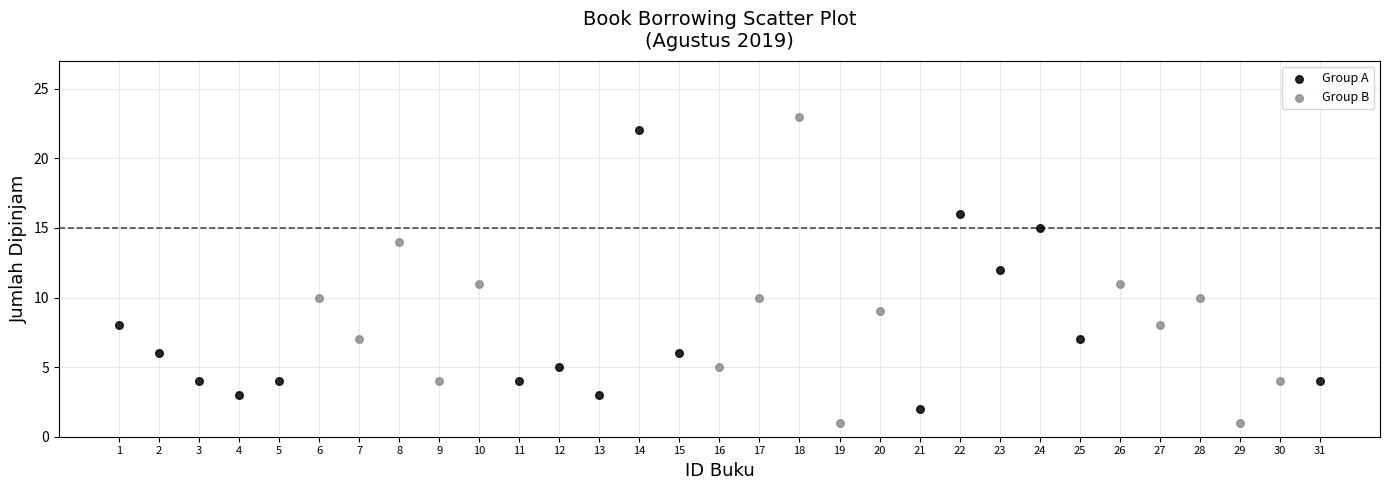

Which series has the widest spread of Y values?

Group B